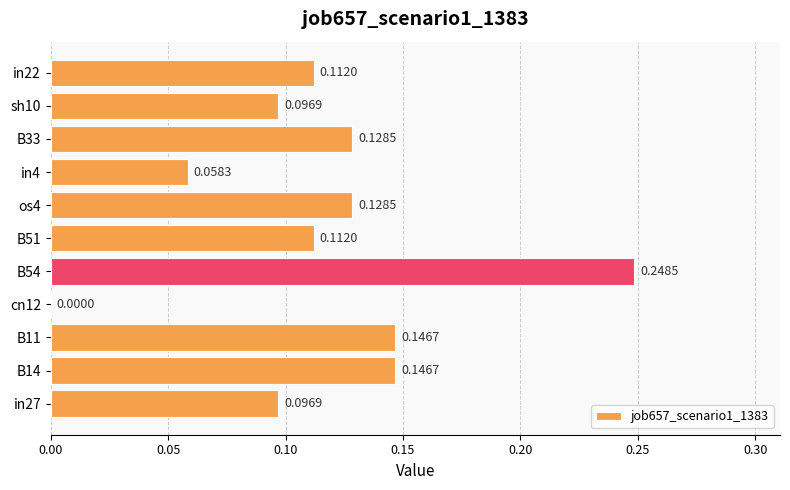

What is the sum of all values?

1.3